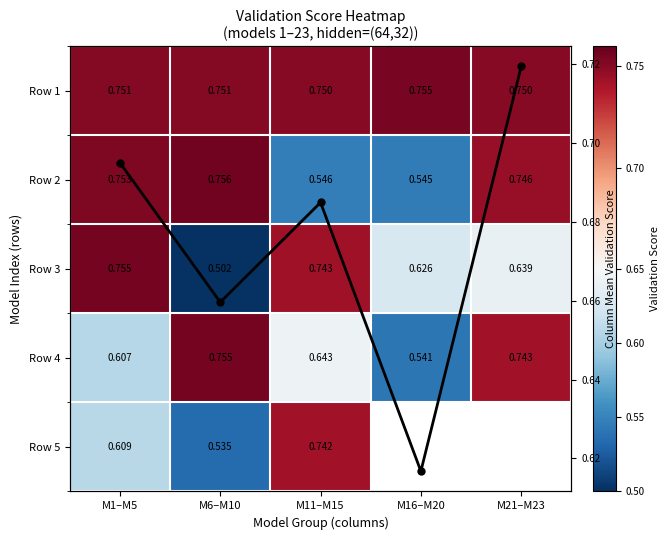

Which category has the lowest value across all series?

M6–M10